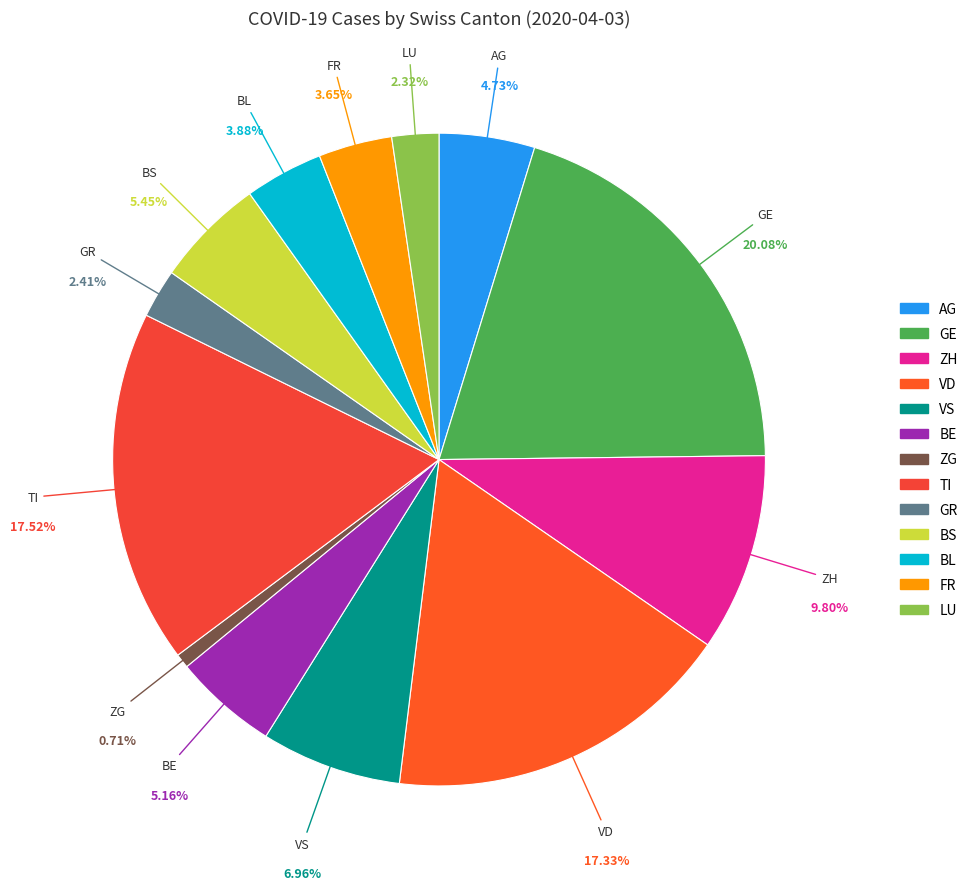

What percentage do ZH and ZG together represent?

10.5%